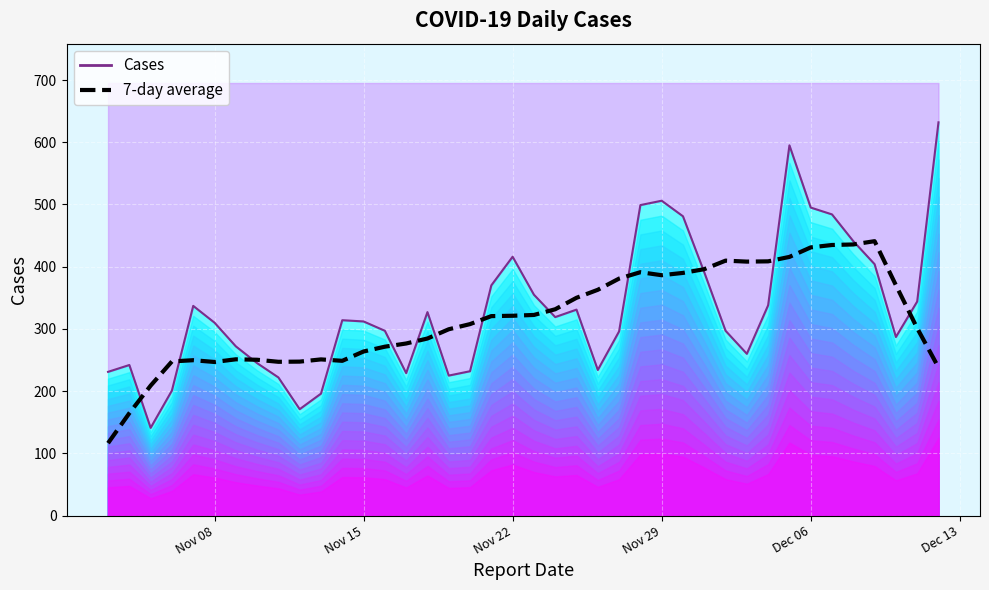

What is the value of the 8th point from the left?

250.4